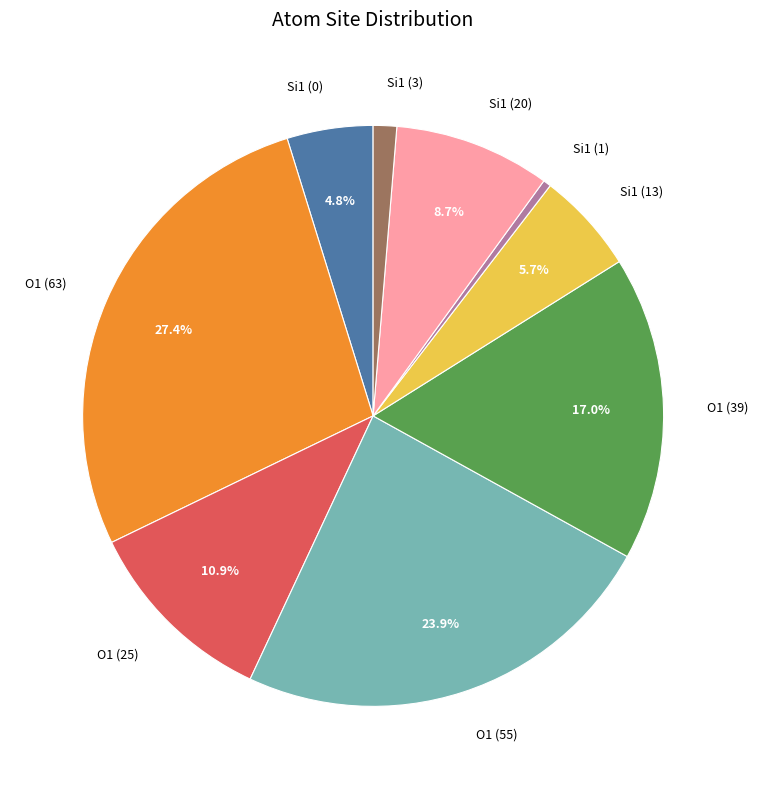

Is it true that Si1 (20) is 9% of the pie?

True